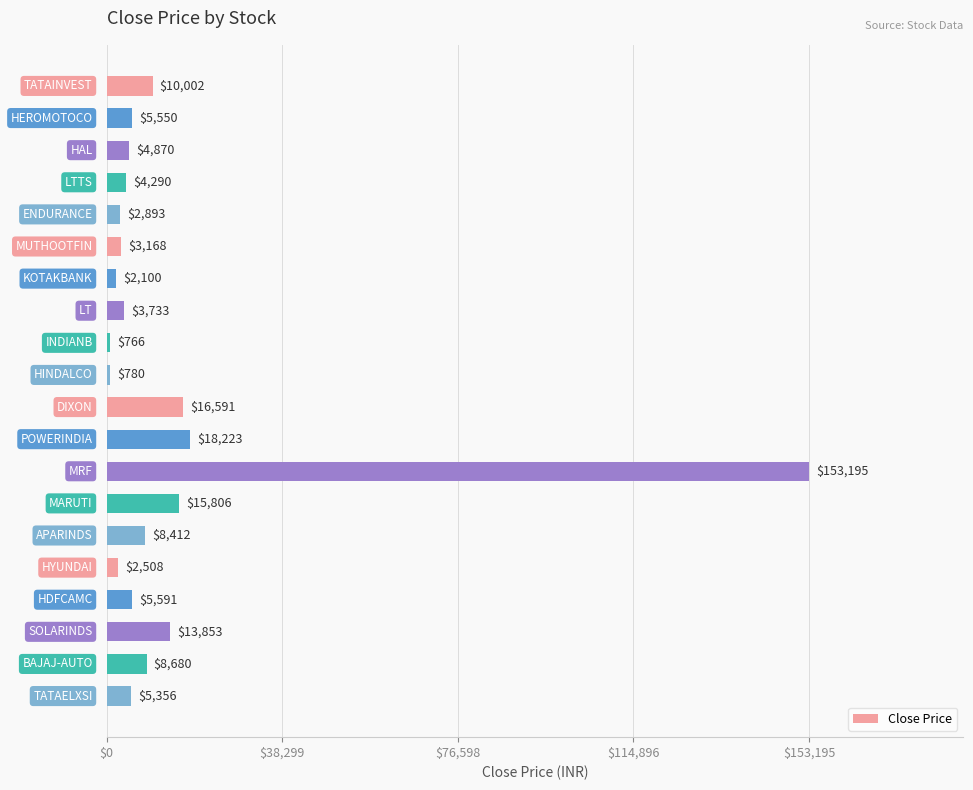

What is the label of the 10th bar from the top?

HINDALCO